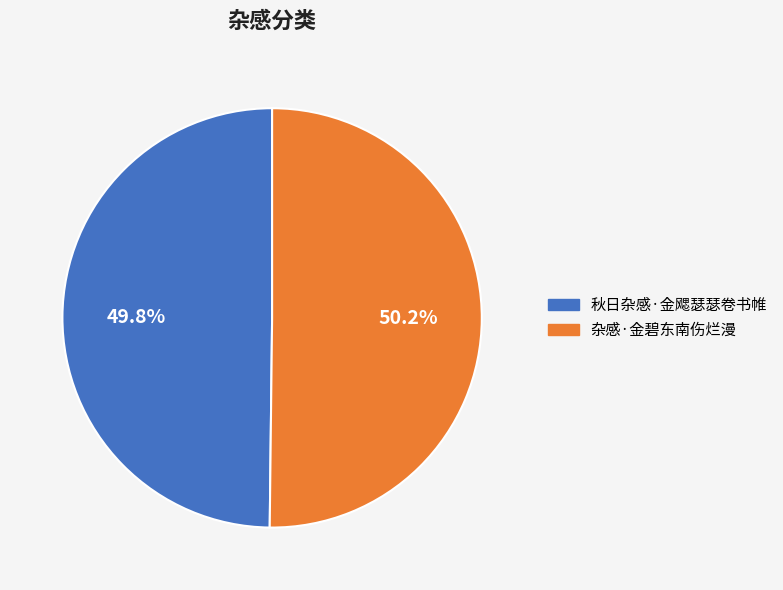

What is the ratio of the value at 杂感·金碧东南伤烂漫 to the value at 秋日杂感·金飔瑟瑟卷书帷?

1.0